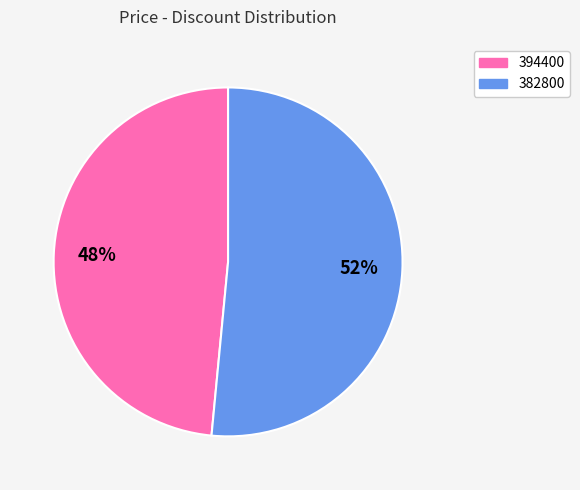

Count the number of slices in the pie.

2